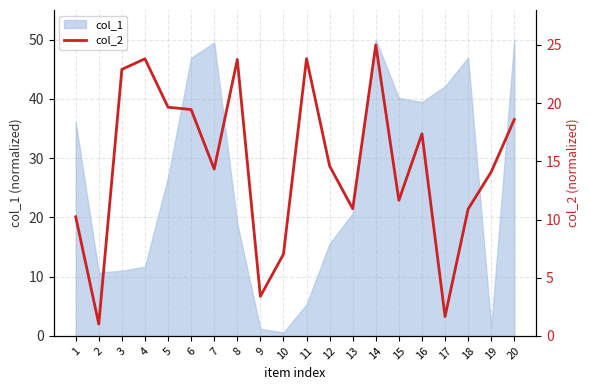

Is it true that col_1 equals 6.6 at 5?

False